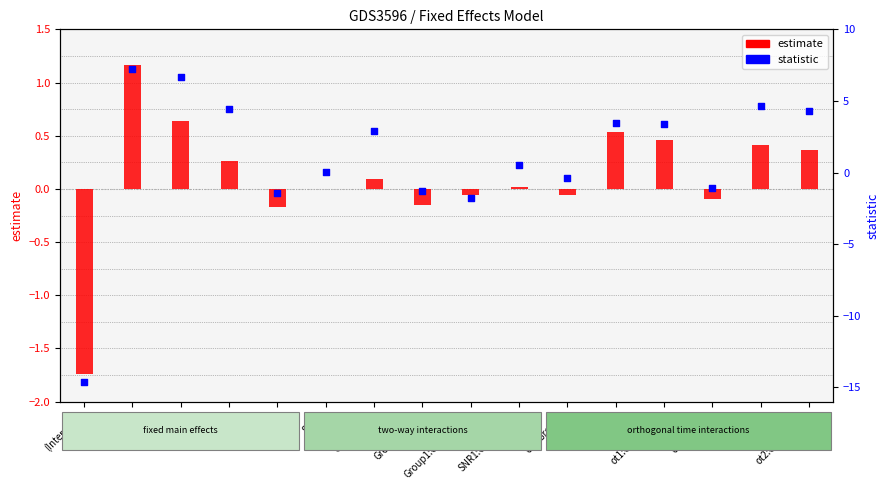

At how many categories does at least one series exceed 5?

2